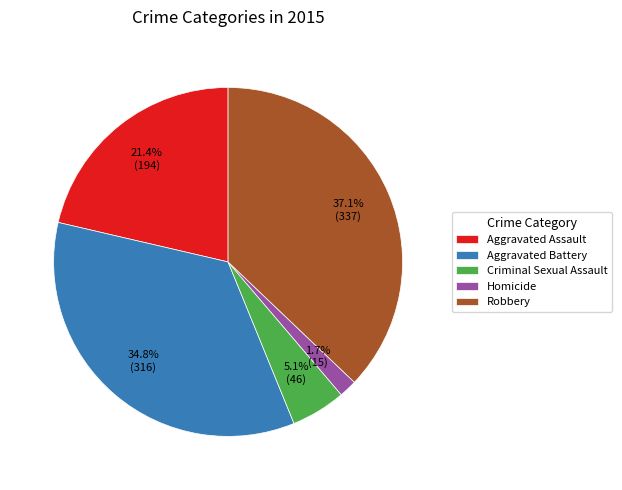

How many slices are in this pie chart?

5